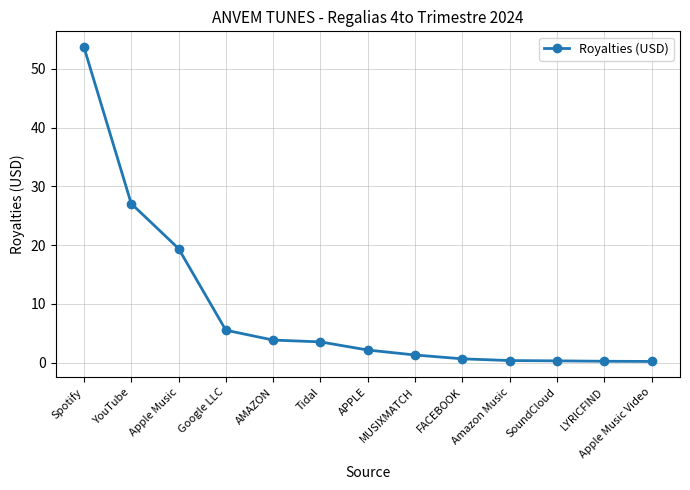

What is the change in value from Apple Music to FACEBOOK?

-18.8